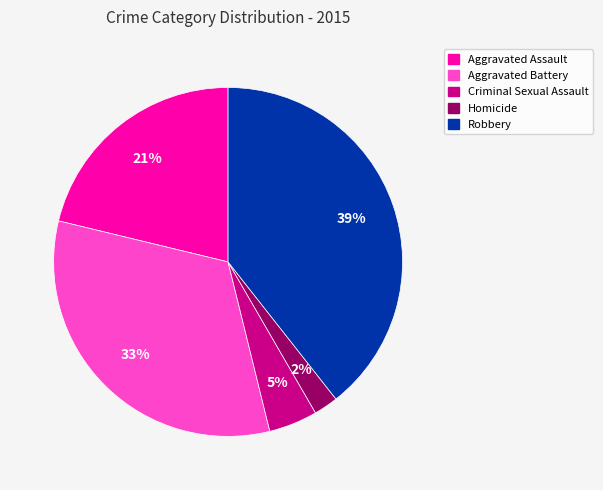

To the nearest percent, what is the combined percentage of Aggravated Assault and Criminal Sexual Assault?

26%